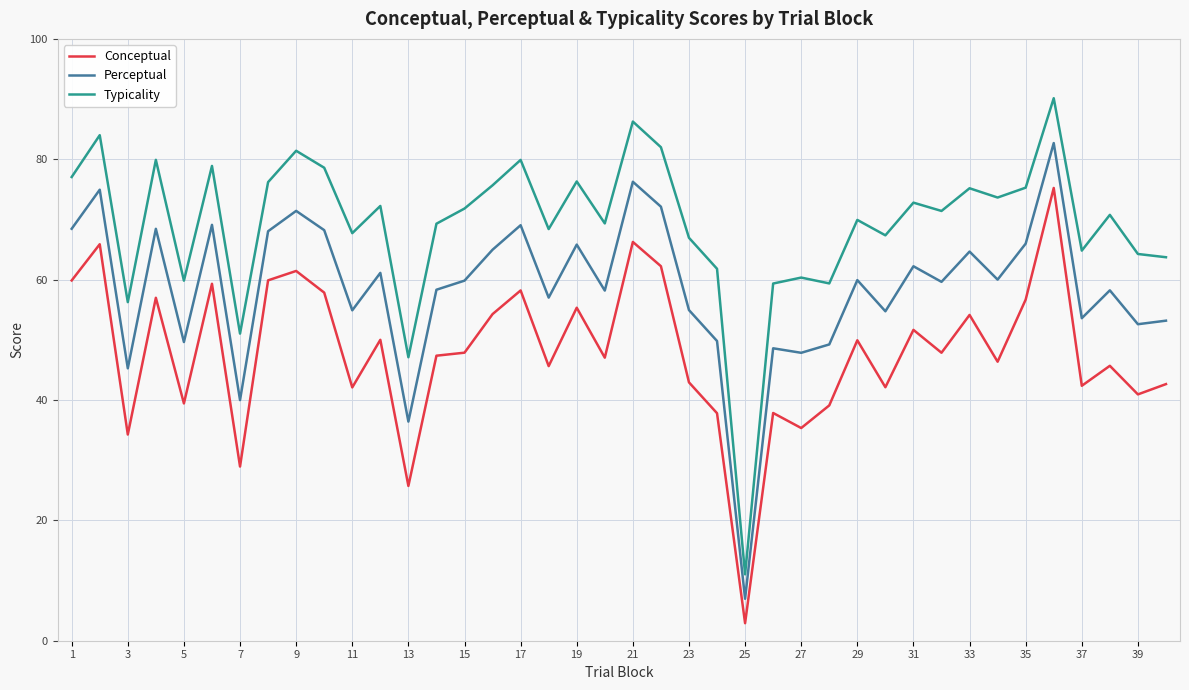

What is the difference between the maximum and minimum values in the Typicality series?

79.1